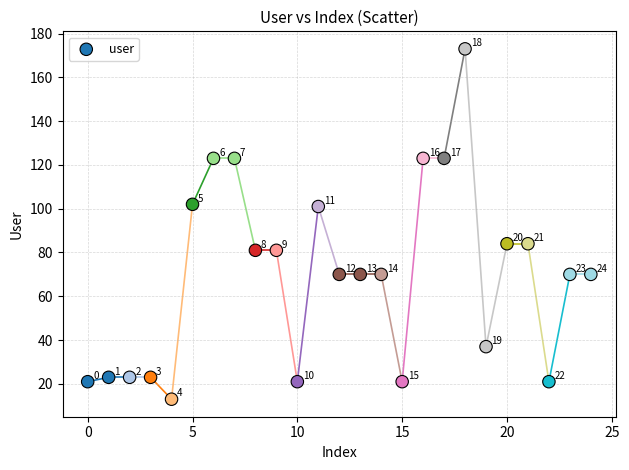

What Y value in the scatter plot is closest to 93?

101